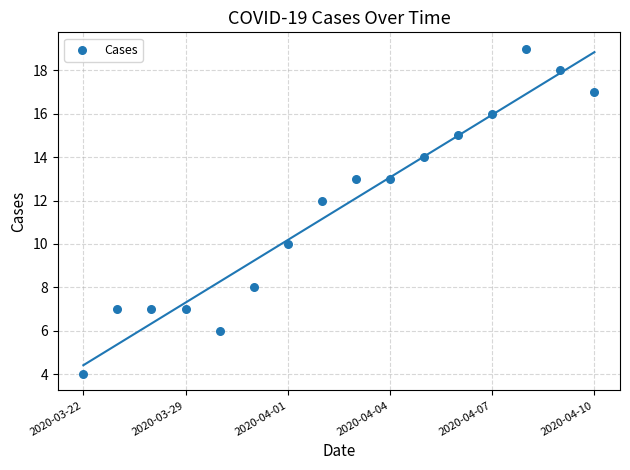

What is the range of Y values (max minus min)?

15